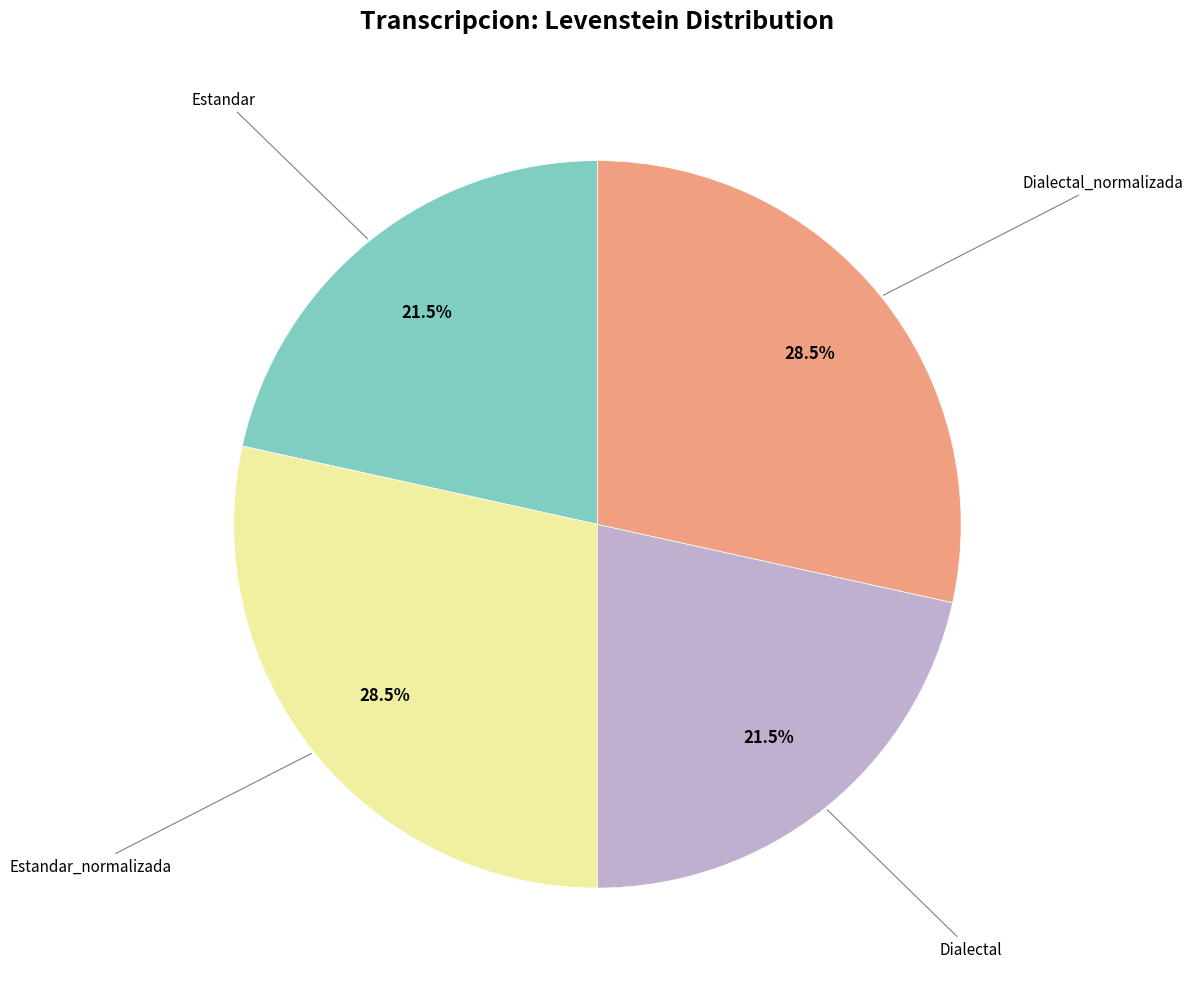

Does any single category account for the majority?

No